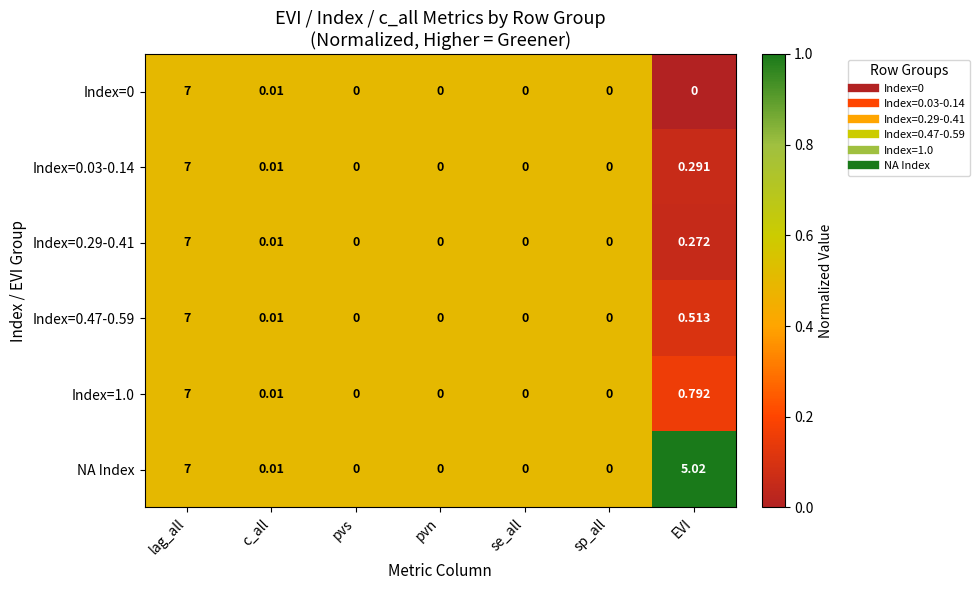

Is the value of NA Index at EVI greater than the value of Index=0.29-0.41 at se_all?

Yes